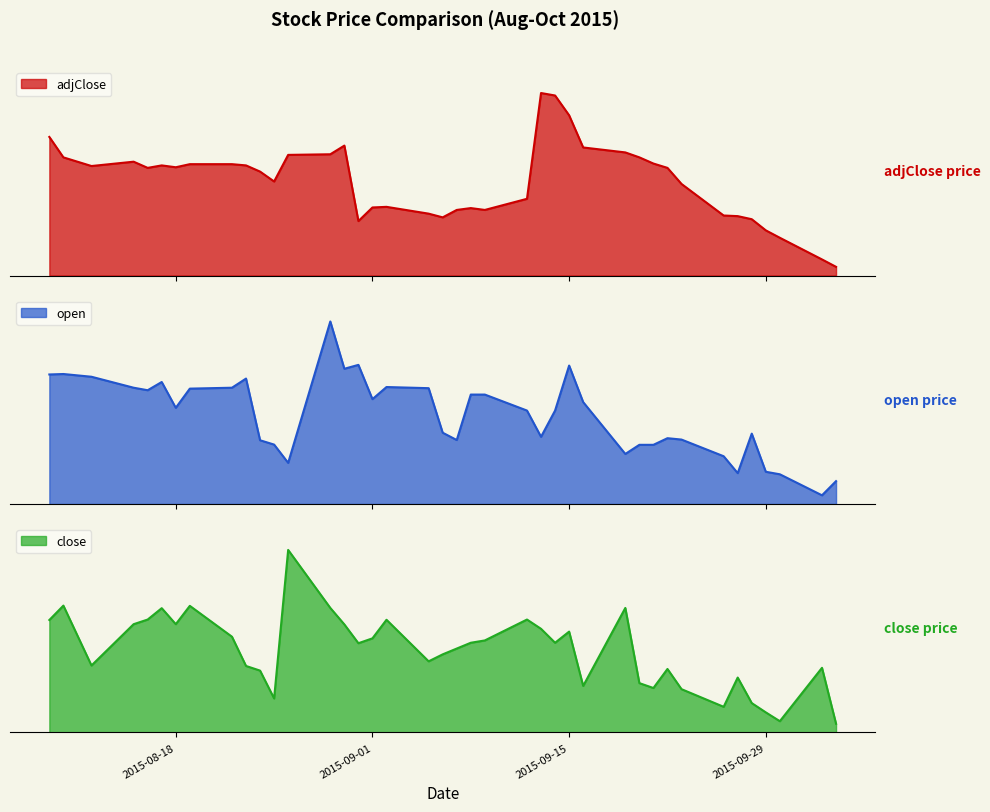

Does the chart display data point markers on the line(s)?

No